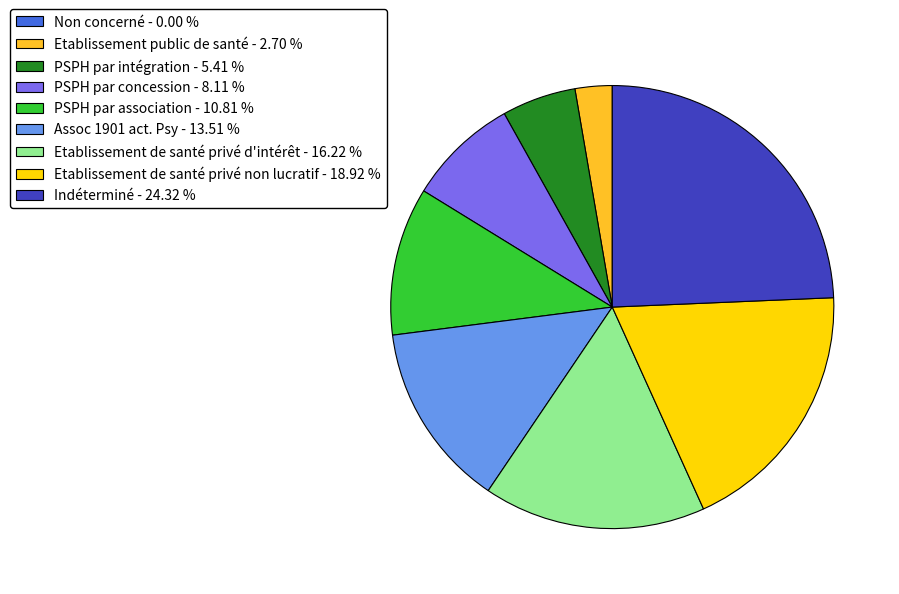

Is the sum of Assoc 1901 act. Psy - 13.51 % and Etablissement de santé privé non lucratif - 18.92 % greater than half?

No